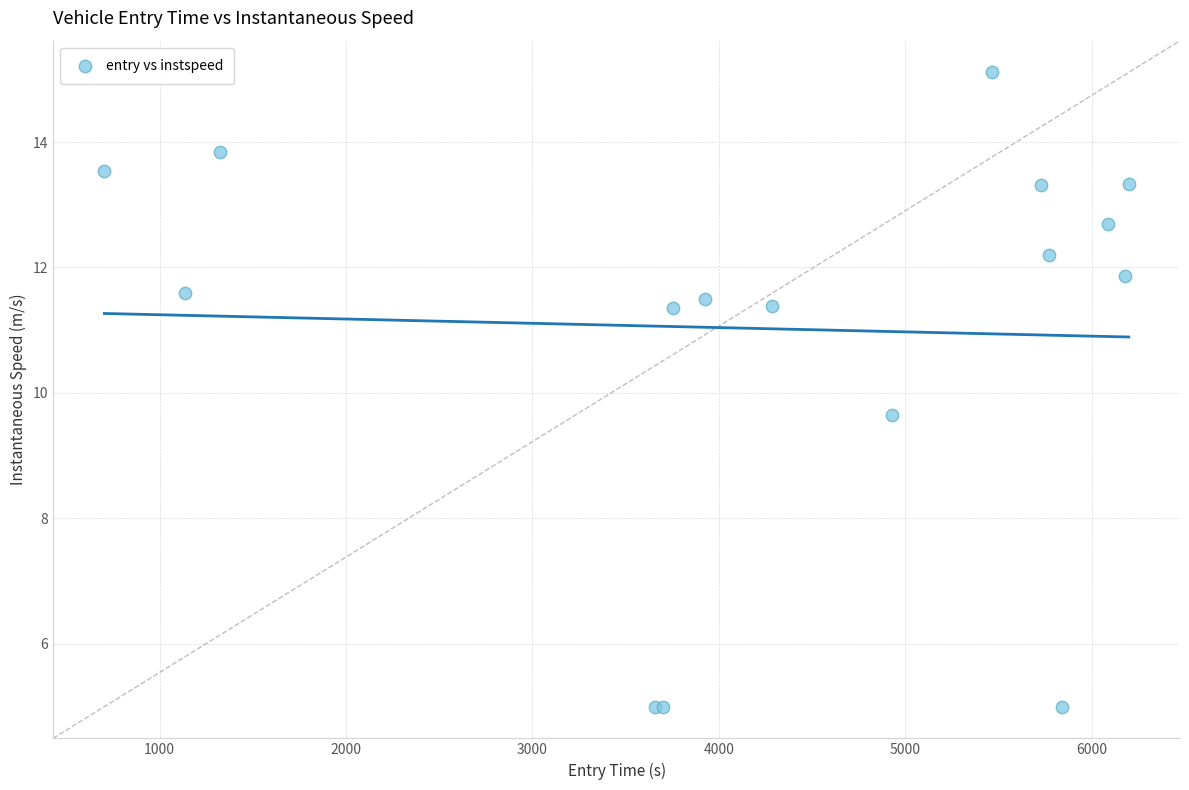

What Y value in the scatter plot is closest to 10?

9.6